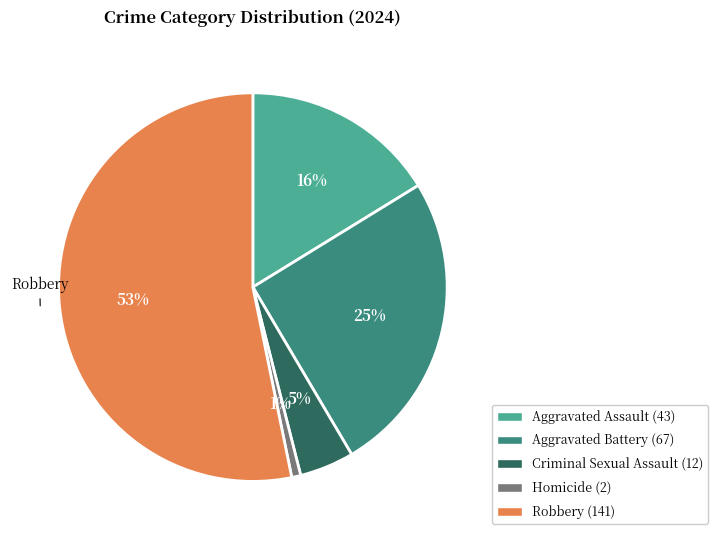

Is there a majority slice in this chart?

Yes